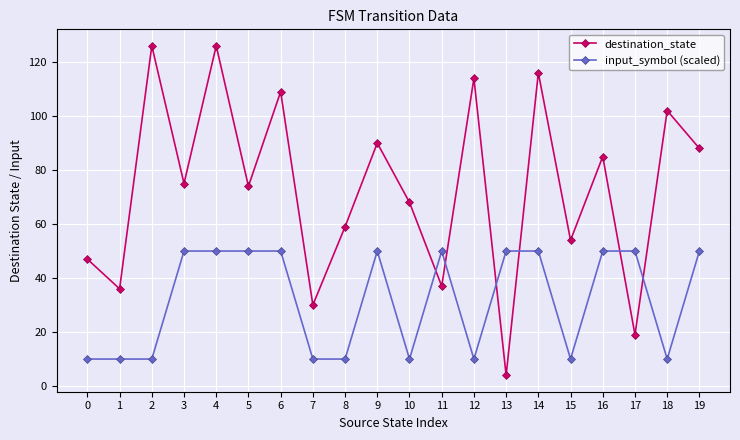

What is the greatest value displayed?

126